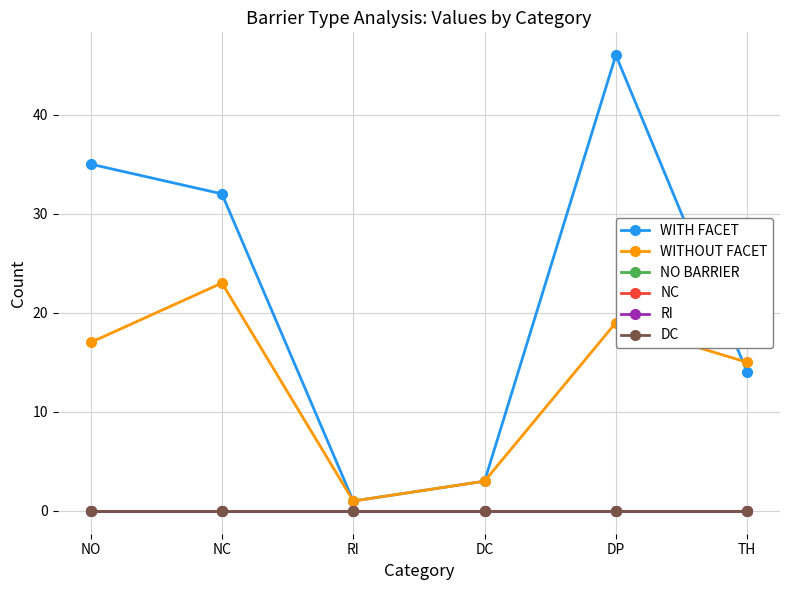

True or false: NC and NO BARRIER cross at least once.

False